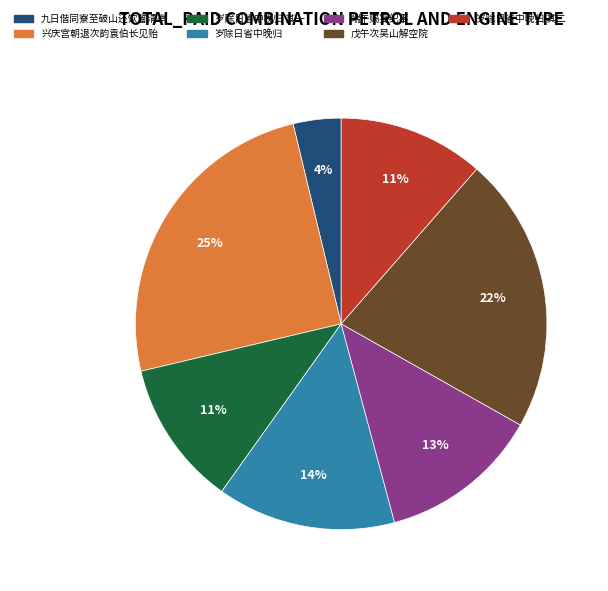

To the nearest percent, what is the average slice percentage?

14%